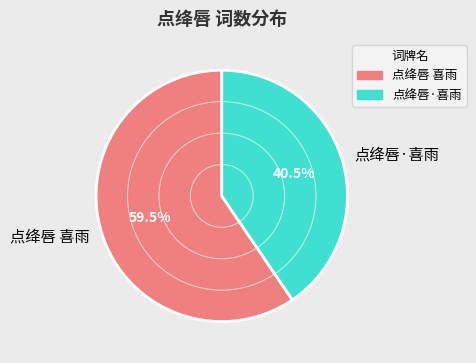

Rank the categories by value from highest to lowest.

点绛唇 喜雨, 点绛唇·喜雨